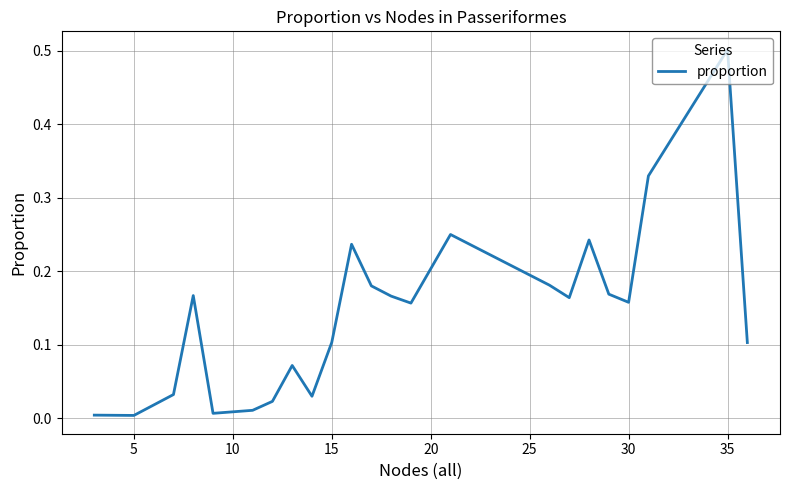

What is the greatest value displayed?

0.5